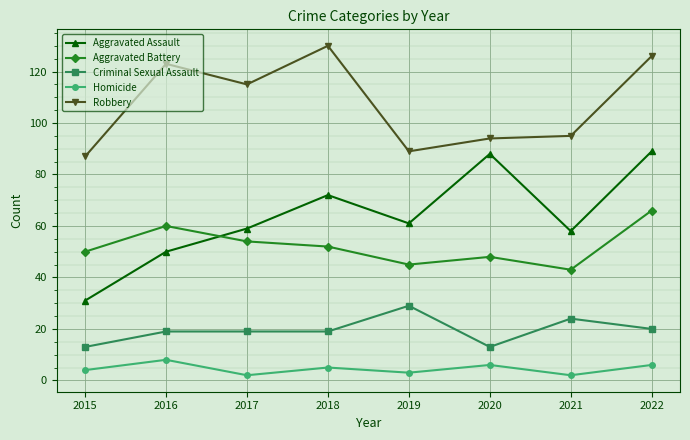

Reading right to left, extract all data points from this chart.

Aggravated Assault: 89	58	88	61	72	59	50	31
Aggravated Battery: 66	43	48	45	52	54	60	50
Criminal Sexual Assault: 20	24	13	29	19	19	19	13
Homicide: 6	2	6	3	5	2	8	4
Robbery: 126	95	94	89	130	115	123	87